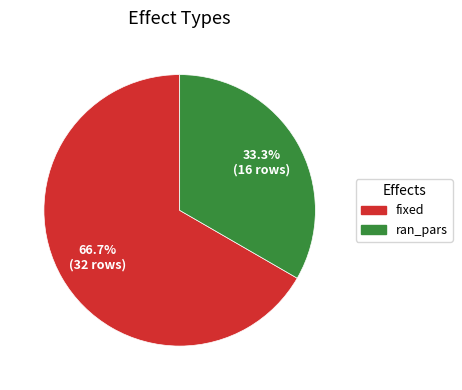

What is the total percentage of ran_pars and fixed?

100.0%